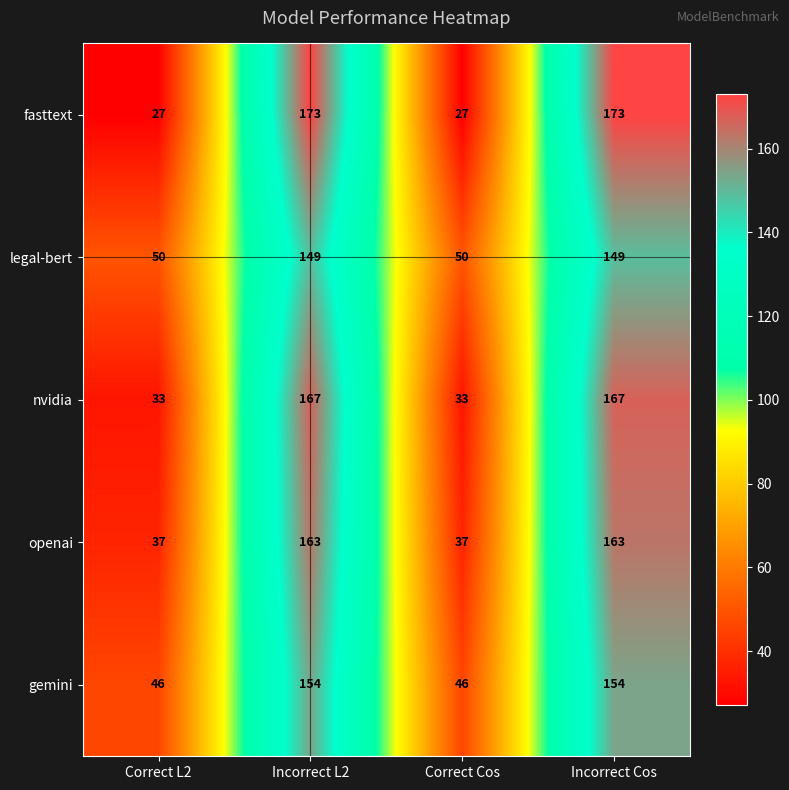

What value does the gemini series have at Incorrect Cos?

154